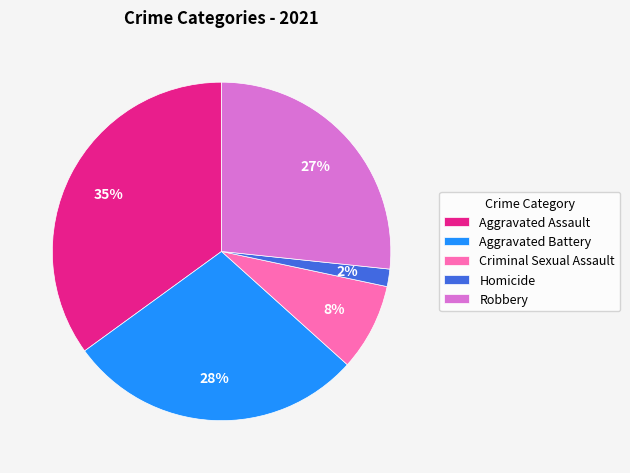

Combined, do Homicide and Criminal Sexual Assault account for over 50%?

No